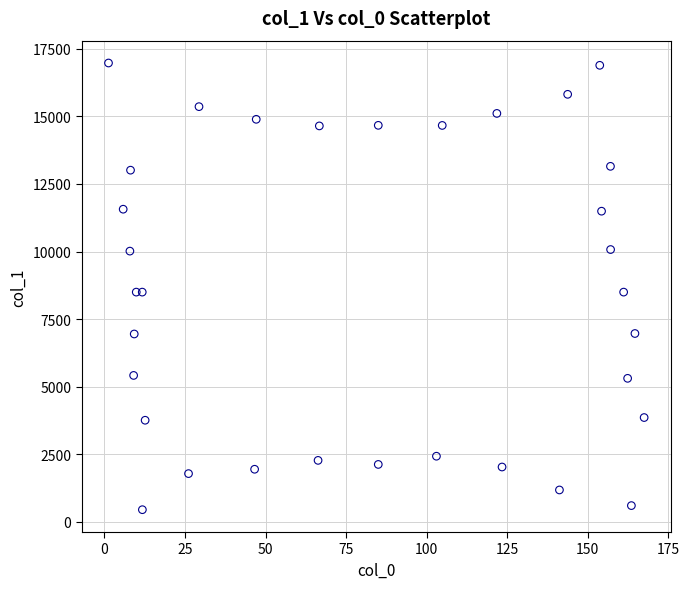

What is the range of Y values (max minus min)?

16525.3